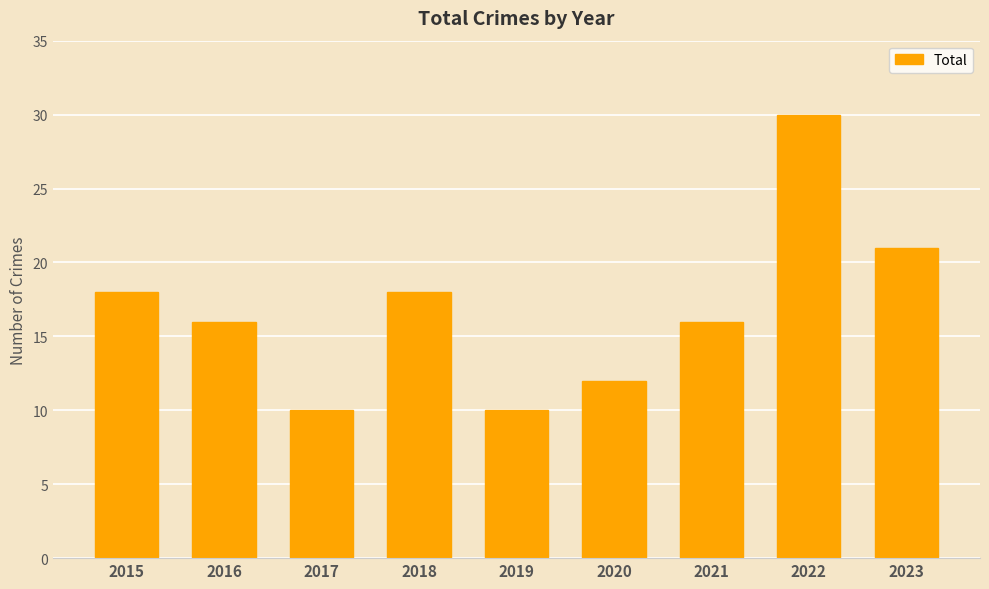

What is the difference between the values at 2021 and 2022?

14